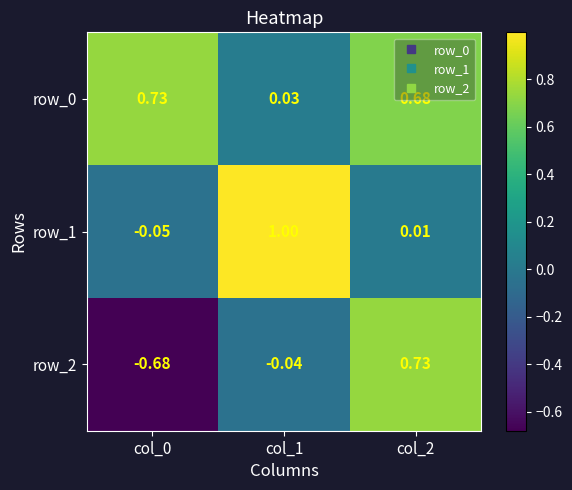

What is the total value across all series at col_2?

1.4